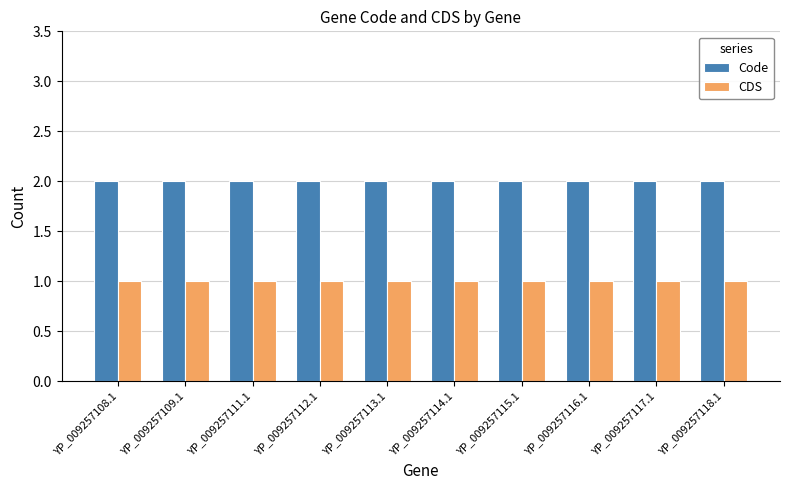

Count the number of data series in this chart.

2